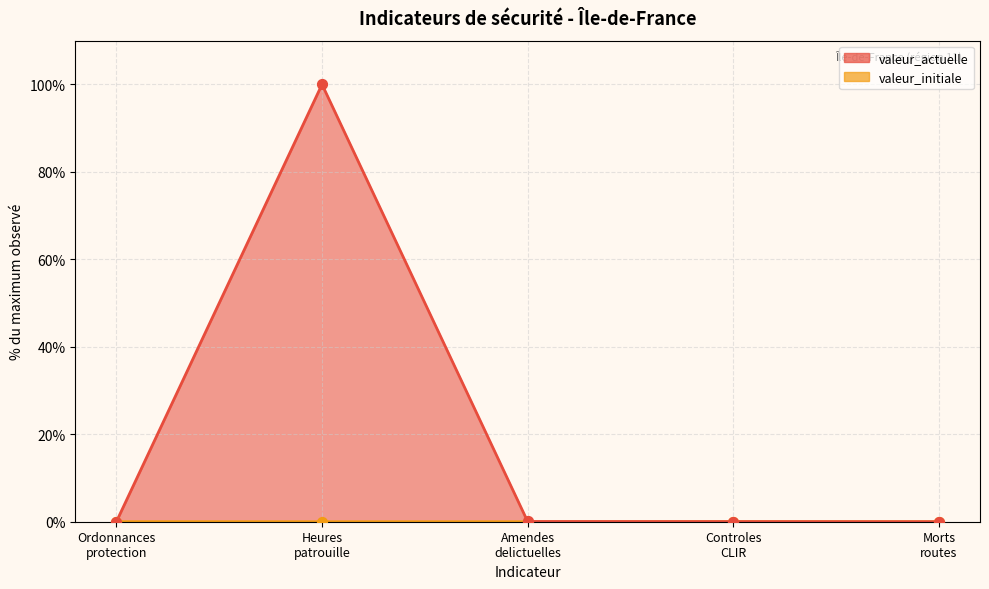

Which series has the largest total across all categories?

valeur_actuelle